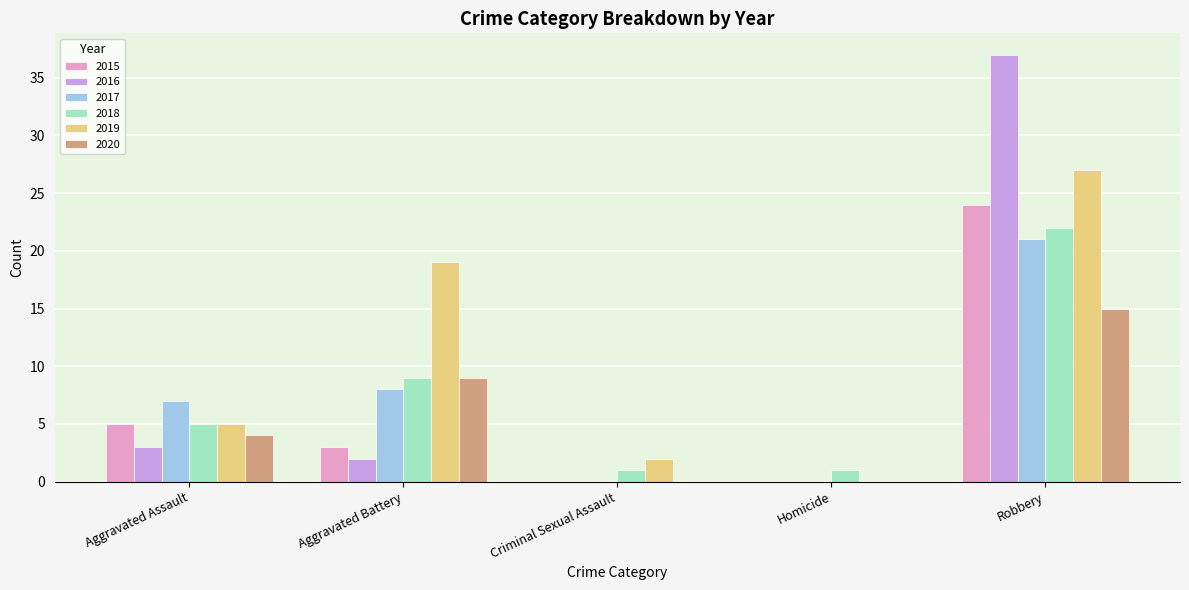

How many 2020 values are between 0 and 9?

4